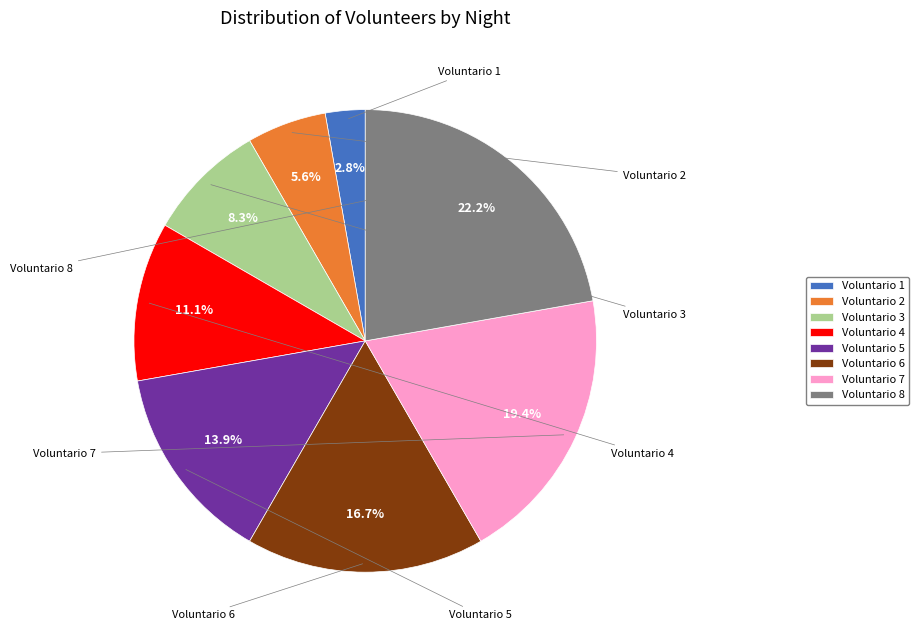

To the nearest percent, what is the difference between the Voluntario 2 and Voluntario 7 slice percentages?

14%